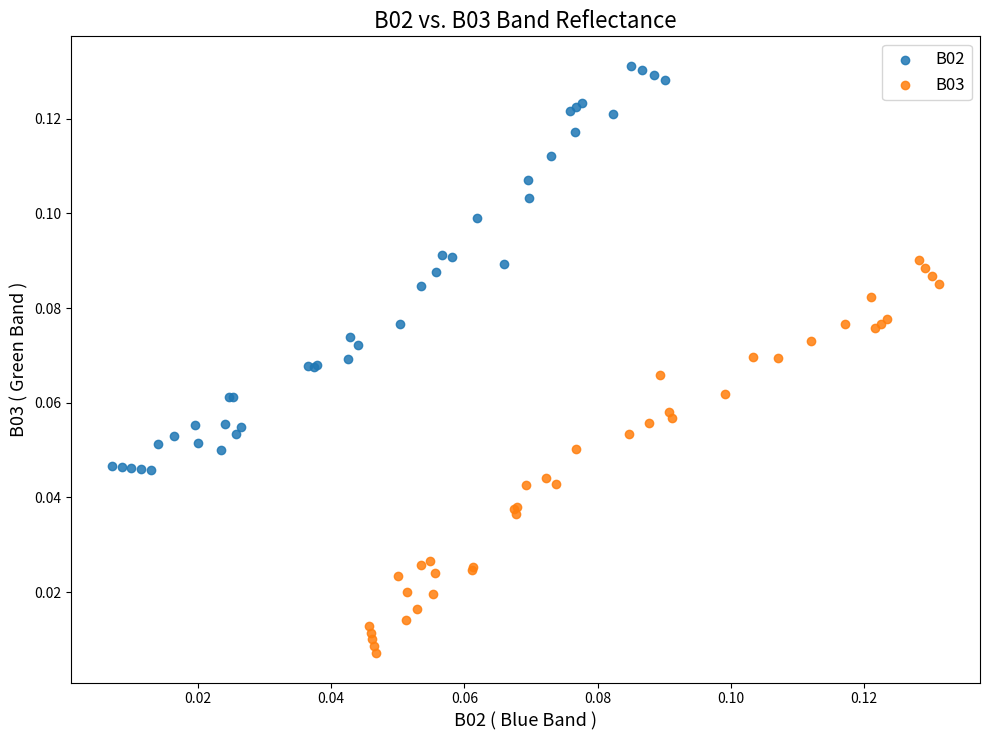

What are all the series names shown in the legend?

B02, B03